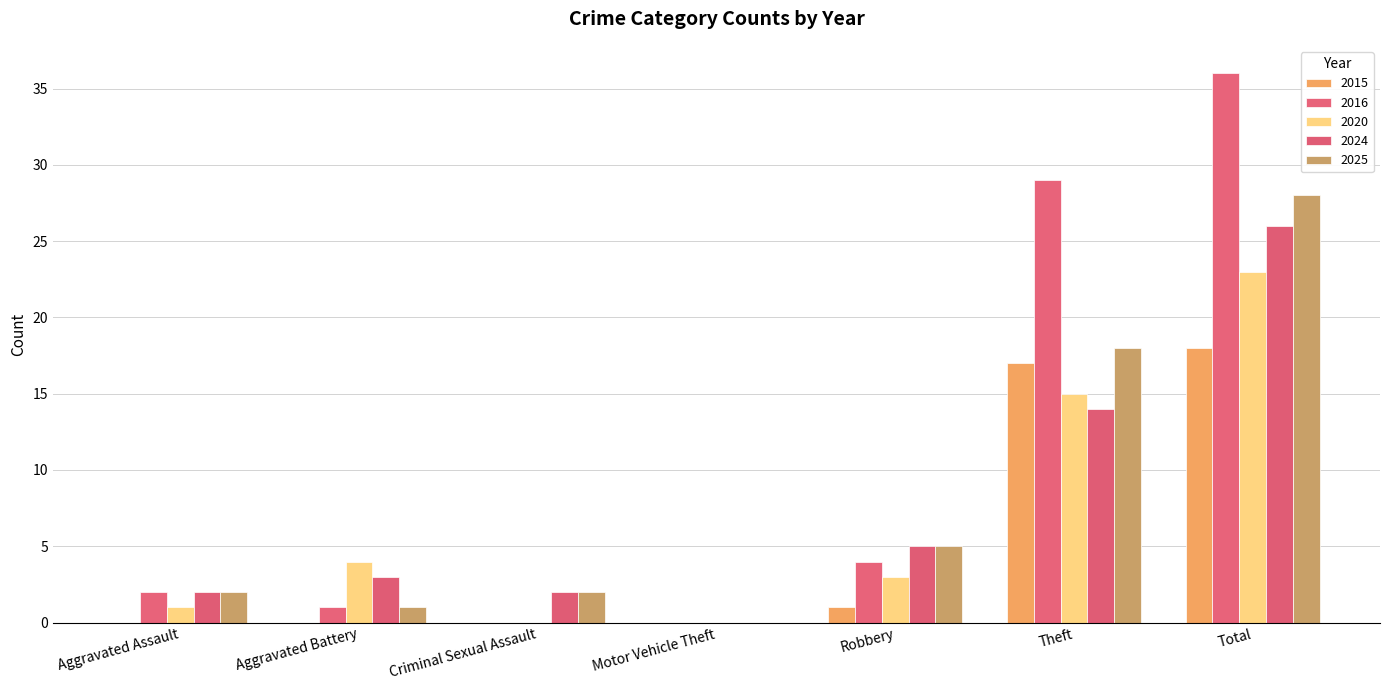

What is the label of the 5th bar from the left?

Robbery